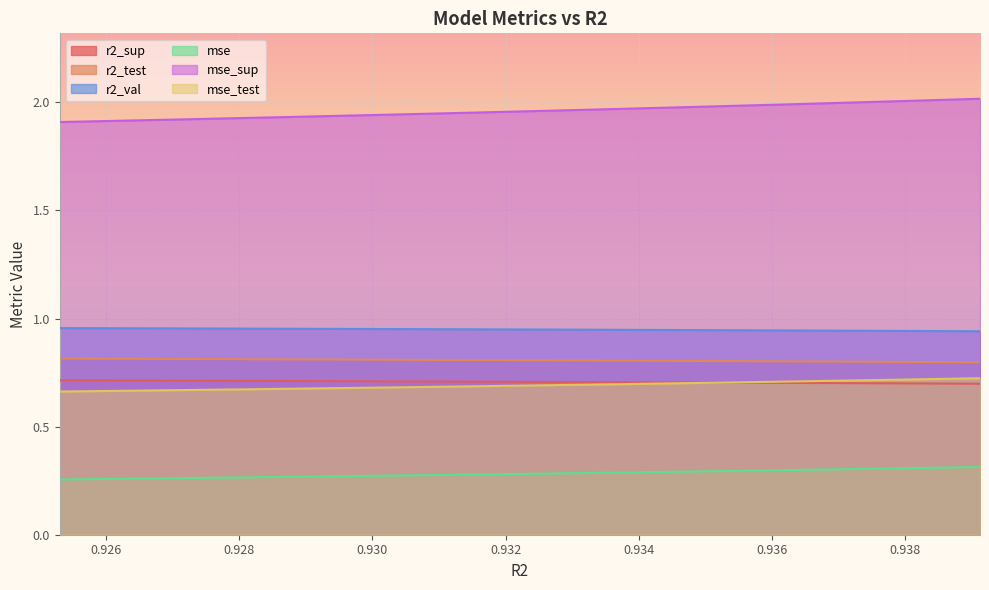

What is the label of the 10th point from the right?

0.9253045137347078